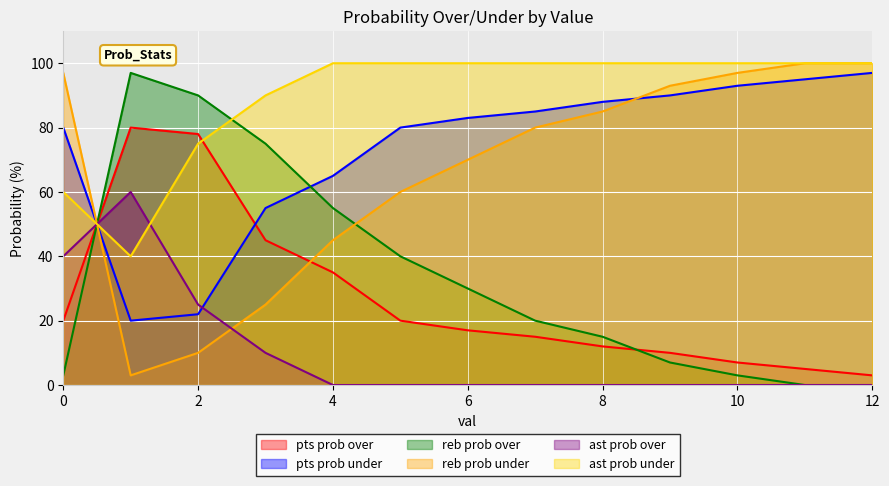

What is the total value across all series at 6?

300